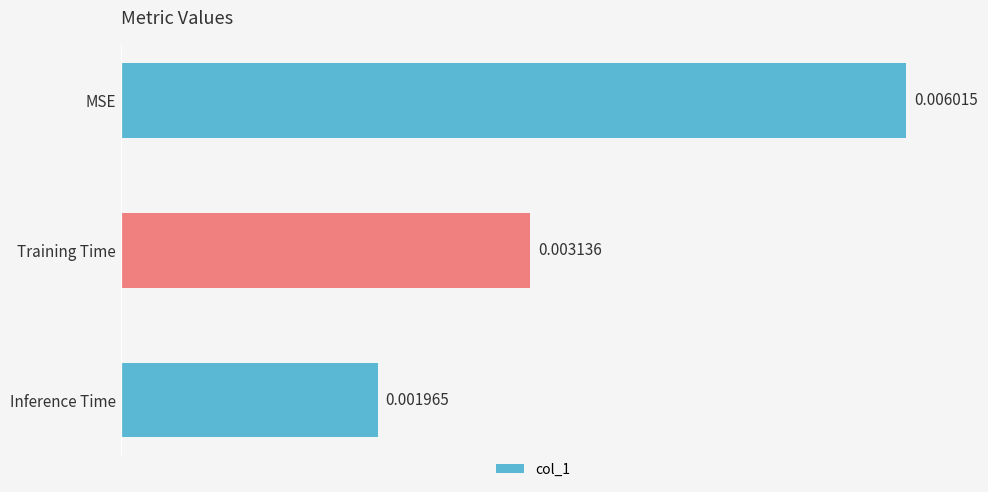

Between MSE and Inference Time, which is larger?

MSE